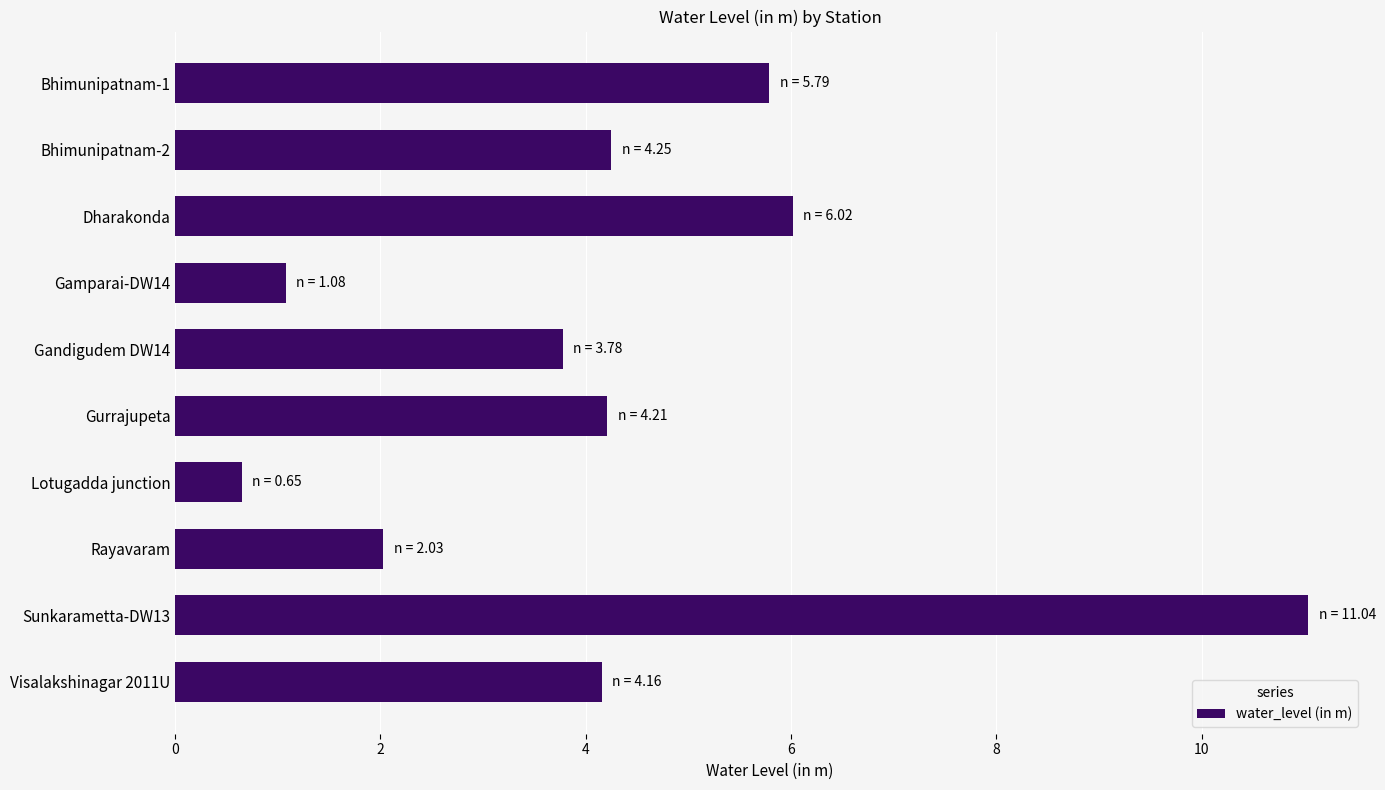

Is it true that the value at Gandigudem DW14 is 3.8?

True